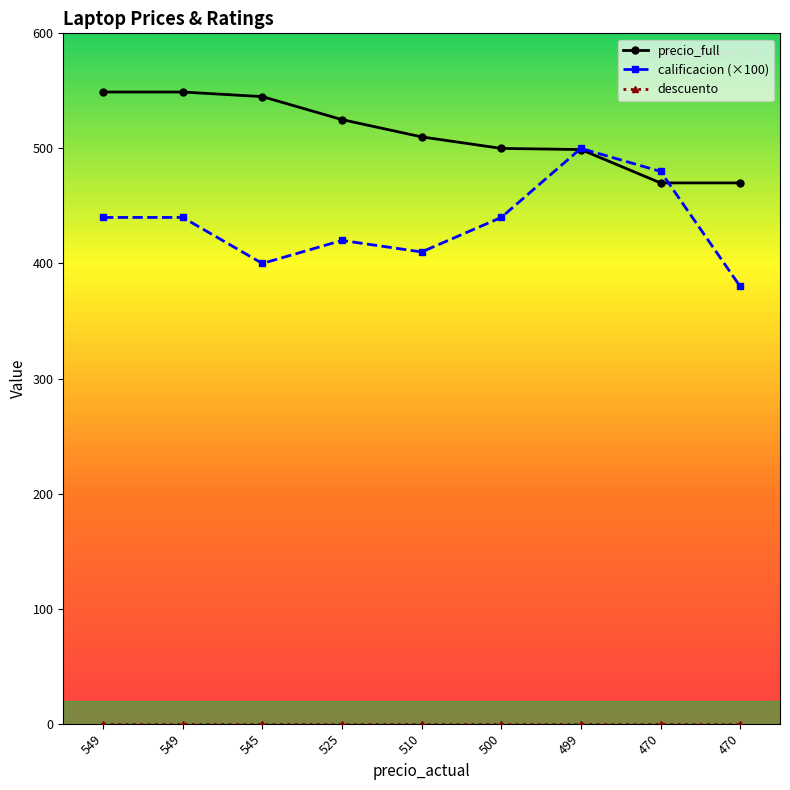

Which series has the largest total across all categories?

precio_full